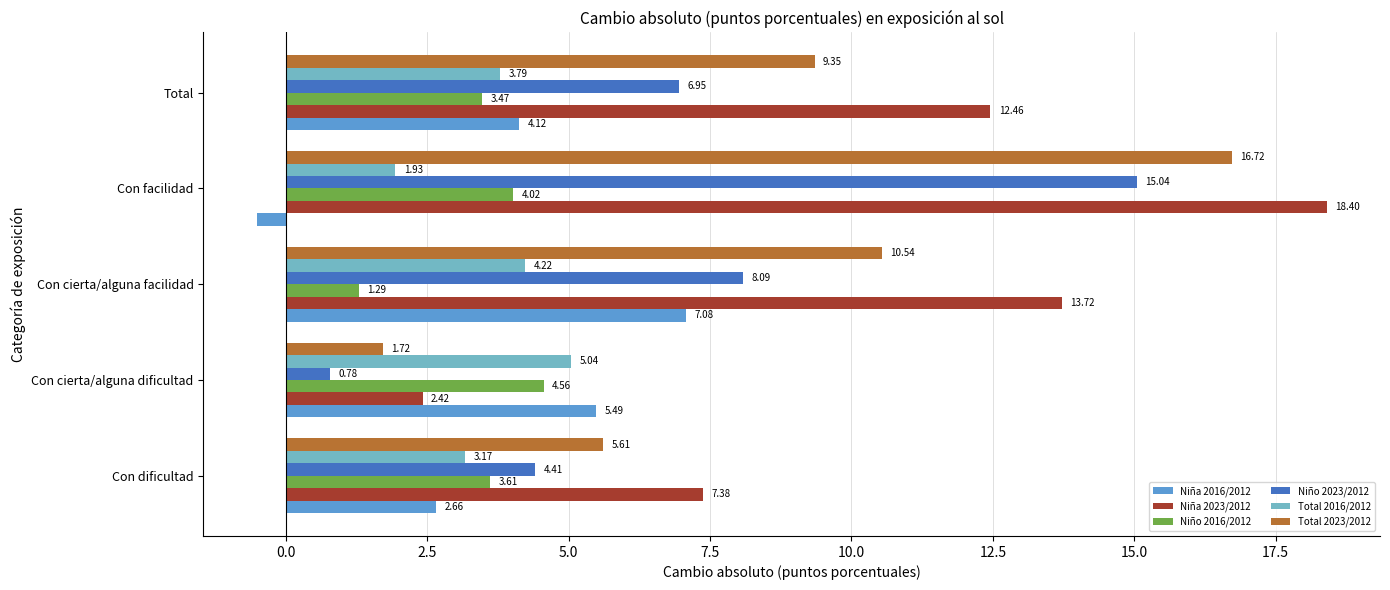

List the labels in order of Total 2023/2012 value, largest first.

Con facilidad, Con cierta/alguna facilidad, Total, Con dificultad, Con cierta/alguna dificultad